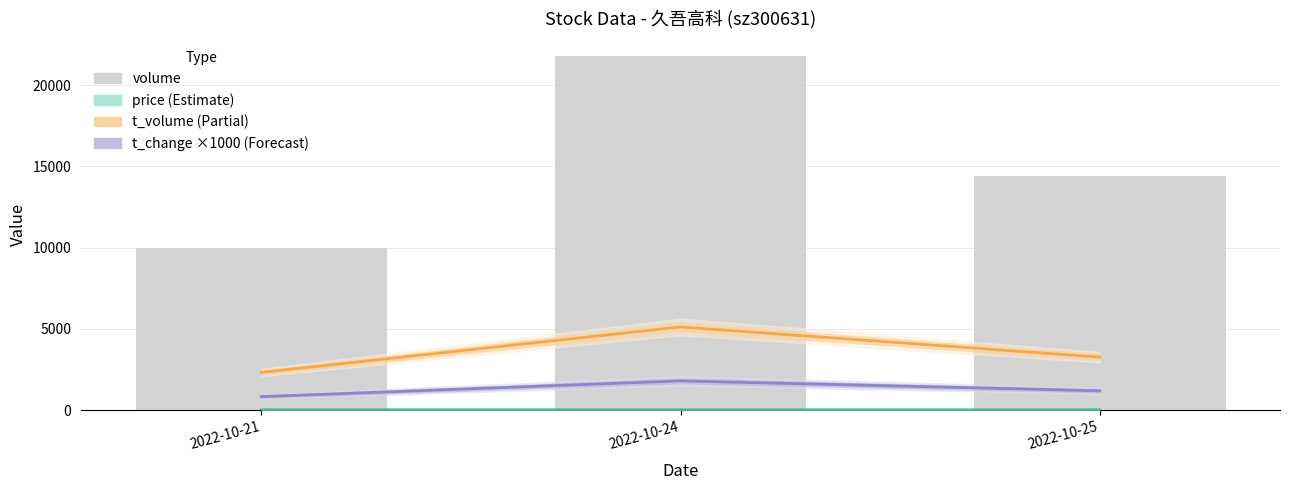

At 2022-10-25, list the series in order from largest to smallest.

volume, t_volume, t_change (×1000), price